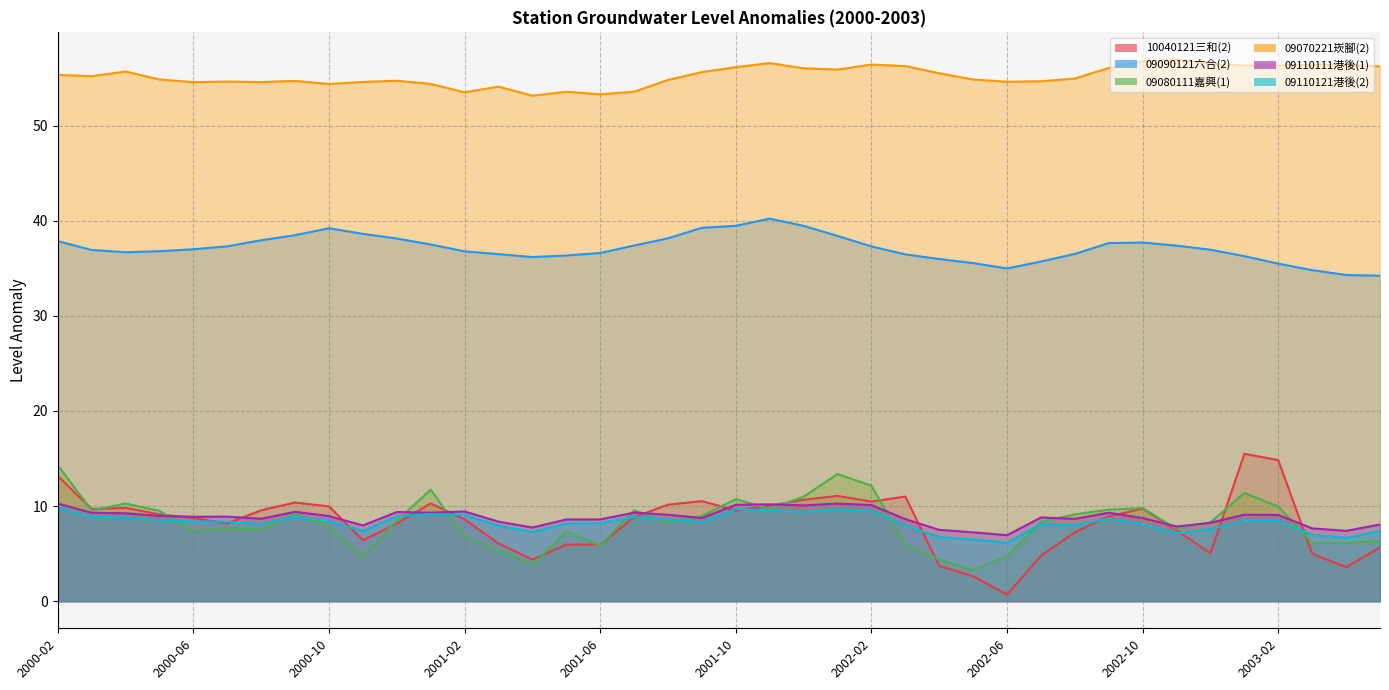

How many interior local peaks does the 10040121三和(2) series have?

8